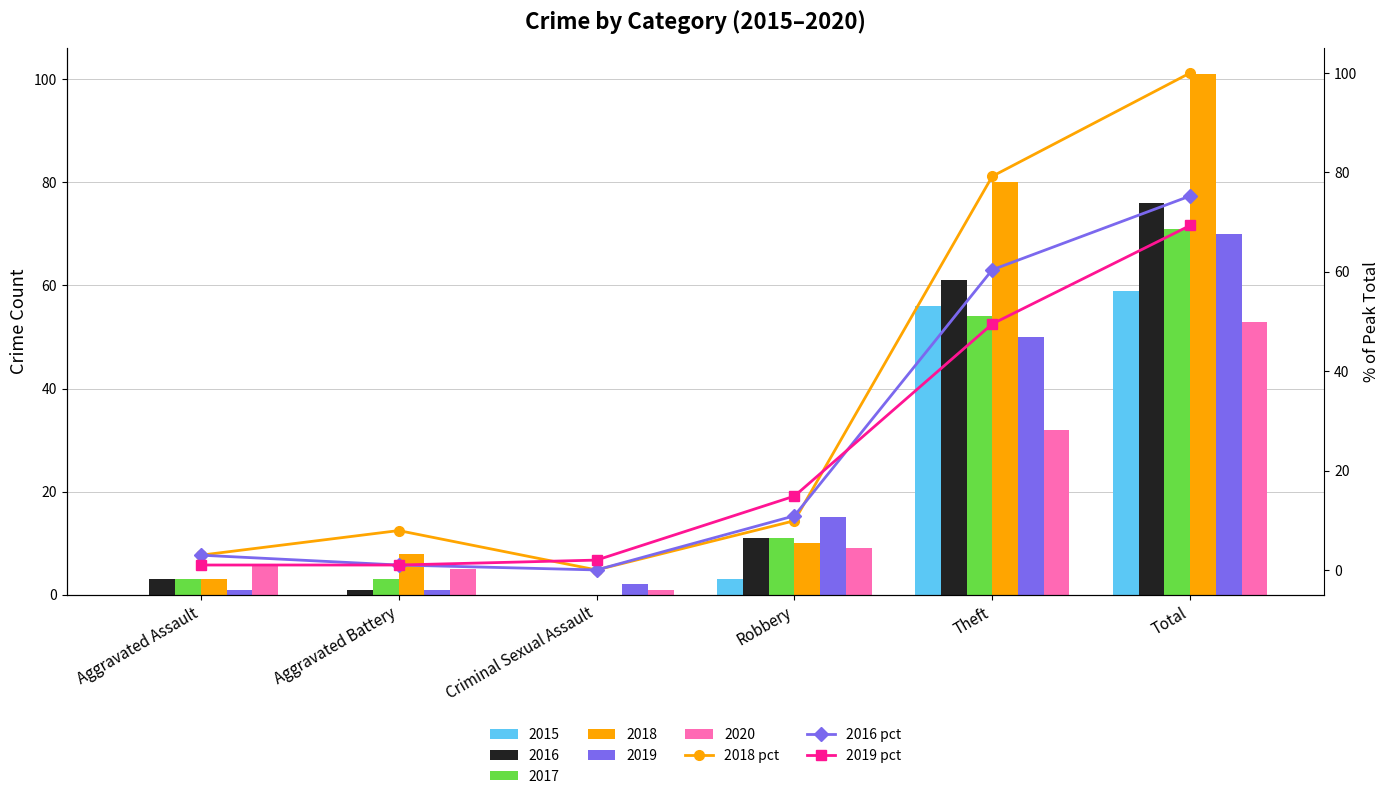

Which series has the largest range (max minus min)?

2018 pct